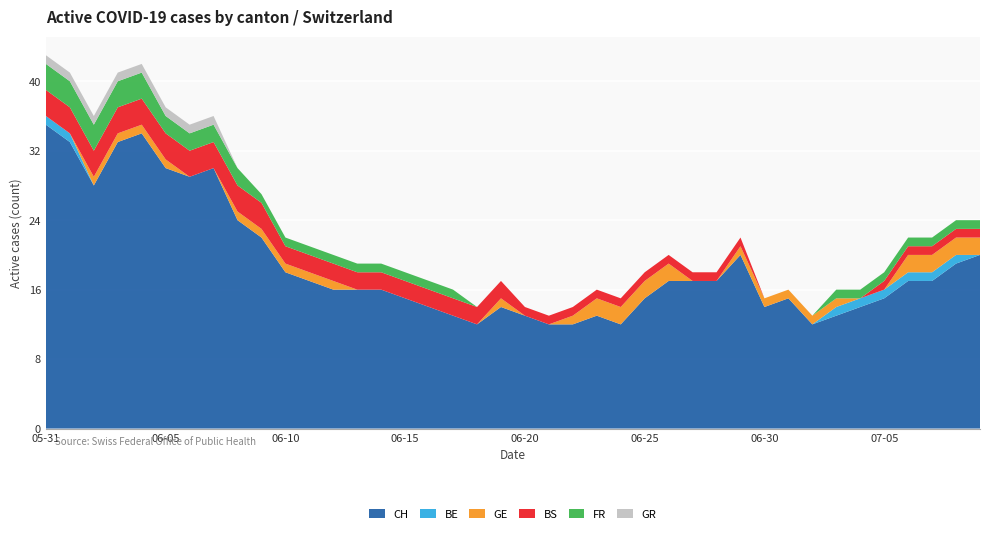

Reading left to right, extract all data points from this chart.

CH: 2020-05-31=35	2020-06-01=33	2020-06-02=28	2020-06-03=33	2020-06-04=34	2020-06-05=30	2020-06-06=29	2020-06-07=30	2020-06-08=24	2020-06-09=22	2020-06-10=18	2020-06-11=17	2020-06-12=16	2020-06-13=16	2020-06-14=16	2020-06-15=15	2020-06-16=14	2020-06-17=13	2020-06-18=12	2020-06-19=14	2020-06-20=13	2020-06-21=12	2020-06-22=12	2020-06-23=13	2020-06-24=12	2020-06-25=15	2020-06-26=17	2020-06-27=17	2020-06-28=17	2020-06-29=20	2020-06-30=14	2020-07-01=15	2020-07-02=12	2020-07-03=13	2020-07-04=14	2020-07-05=15	2020-07-06=17	2020-07-07=17	2020-07-08=19	2020-07-09=20
BE: 2020-05-31=1	2020-06-01=1	2020-06-02=0	2020-06-03=0	2020-06-04=0	2020-06-05=0	2020-06-06=0	2020-06-07=0	2020-06-08=0	2020-06-09=0	2020-06-10=0	2020-06-11=0	2020-06-12=0	2020-06-13=0	2020-06-14=0	2020-06-15=0	2020-06-16=0	2020-06-17=0	2020-06-18=0	2020-06-19=0	2020-06-20=0	2020-06-21=0	2020-06-22=0	2020-06-23=0	2020-06-24=0	2020-06-25=0	2020-06-26=0	2020-06-27=0	2020-06-28=0	2020-06-29=0	2020-06-30=0	2020-07-01=0	2020-07-02=0	2020-07-03=1	2020-07-04=1	2020-07-05=1	2020-07-06=1	2020-07-07=1	2020-07-08=1	2020-07-09=0
GE: 2020-05-31=0	2020-06-01=0	2020-06-02=1	2020-06-03=1	2020-06-04=1	2020-06-05=1	2020-06-06=0	2020-06-07=0	2020-06-08=1	2020-06-09=1	2020-06-10=1	2020-06-11=1	2020-06-12=1	2020-06-13=0	2020-06-14=0	2020-06-15=0	2020-06-16=0	2020-06-17=0	2020-06-18=0	2020-06-19=1	2020-06-20=0	2020-06-21=0	2020-06-22=1	2020-06-23=2	2020-06-24=2	2020-06-25=2	2020-06-26=2	2020-06-27=0	2020-06-28=0	2020-06-29=1	2020-06-30=1	2020-07-01=1	2020-07-02=1	2020-07-03=1	2020-07-04=0	2020-07-05=0	2020-07-06=2	2020-07-07=2	2020-07-08=2	2020-07-09=2
BS: 2020-05-31=3	2020-06-01=3	2020-06-02=3	2020-06-03=3	2020-06-04=3	2020-06-05=3	2020-06-06=3	2020-06-07=3	2020-06-08=3	2020-06-09=3	2020-06-10=2	2020-06-11=2	2020-06-12=2	2020-06-13=2	2020-06-14=2	2020-06-15=2	2020-06-16=2	2020-06-17=2	2020-06-18=2	2020-06-19=2	2020-06-20=1	2020-06-21=1	2020-06-22=1	2020-06-23=1	2020-06-24=1	2020-06-25=1	2020-06-26=1	2020-06-27=1	2020-06-28=1	2020-06-29=1	2020-06-30=0	2020-07-01=0	2020-07-02=0	2020-07-03=0	2020-07-04=0	2020-07-05=1	2020-07-06=1	2020-07-07=1	2020-07-08=1	2020-07-09=1
FR: 2020-05-31=3	2020-06-01=3	2020-06-02=3	2020-06-03=3	2020-06-04=3	2020-06-05=2	2020-06-06=2	2020-06-07=2	2020-06-08=2	2020-06-09=1	2020-06-10=1	2020-06-11=1	2020-06-12=1	2020-06-13=1	2020-06-14=1	2020-06-15=1	2020-06-16=1	2020-06-17=1	2020-06-18=0	2020-06-19=0	2020-06-20=0	2020-06-21=0	2020-06-22=0	2020-06-23=0	2020-06-24=0	2020-06-25=0	2020-06-26=0	2020-06-27=0	2020-06-28=0	2020-06-29=0	2020-06-30=0	2020-07-01=0	2020-07-02=0	2020-07-03=1	2020-07-04=1	2020-07-05=1	2020-07-06=1	2020-07-07=1	2020-07-08=1	2020-07-09=1
GR: 2020-05-31=1	2020-06-01=1	2020-06-02=1	2020-06-03=1	2020-06-04=1	2020-06-05=1	2020-06-06=1	2020-06-07=1	2020-06-08=0	2020-06-09=0	2020-06-10=0	2020-06-11=0	2020-06-12=0	2020-06-13=0	2020-06-14=0	2020-06-15=0	2020-06-16=0	2020-06-17=0	2020-06-18=0	2020-06-19=0	2020-06-20=0	2020-06-21=0	2020-06-22=0	2020-06-23=0	2020-06-24=0	2020-06-25=0	2020-06-26=0	2020-06-27=0	2020-06-28=0	2020-06-29=0	2020-06-30=0	2020-07-01=0	2020-07-02=0	2020-07-03=0	2020-07-04=0	2020-07-05=0	2020-07-06=0	2020-07-07=0	2020-07-08=0	2020-07-09=0